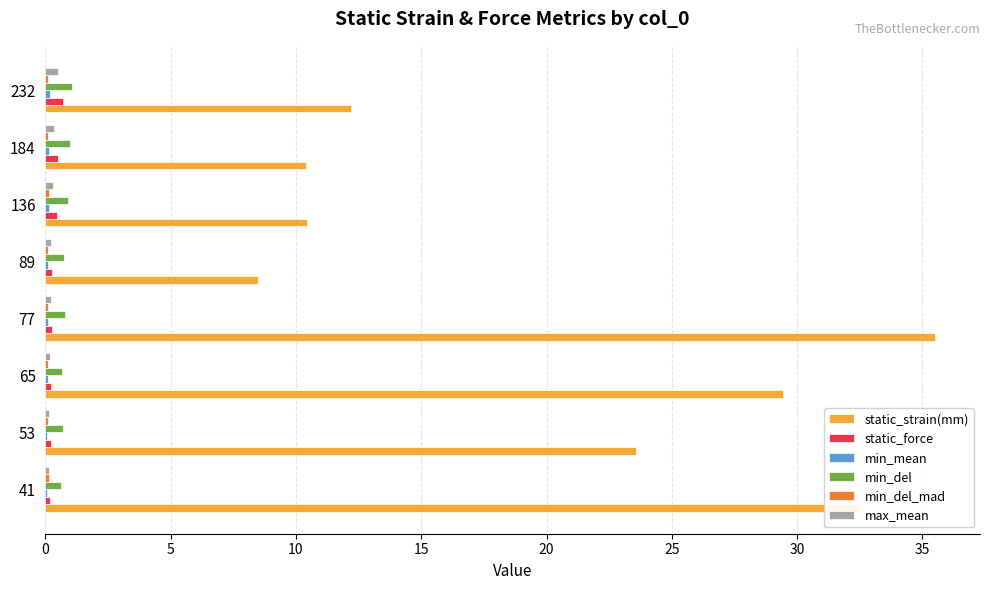

Which series has the largest total across all categories?

static_strain(mm)